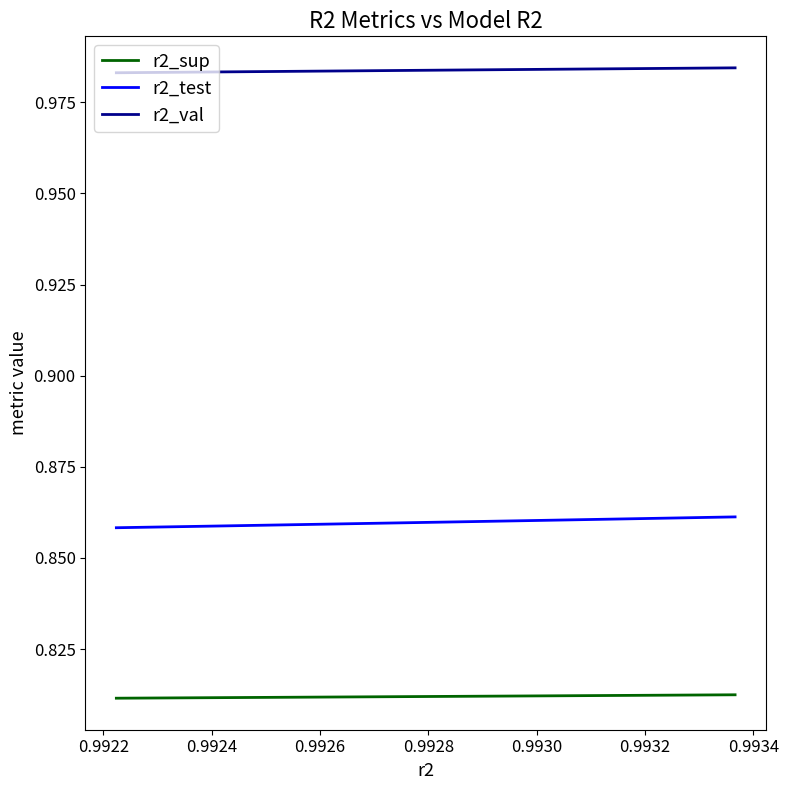

Reading left to right, transcribe all the data shown in this chart.

r2_sup: 0.8	0.8	0.8	0.8	0.8	0.8	0.8	0.8	0.8	0.8
r2_test: 0.9	0.9	0.9	0.9	0.9	0.9	0.9	0.9	0.9	0.9
r2_val: 1.0	1.0	1.0	1.0	1.0	1.0	1.0	1.0	1.0	1.0